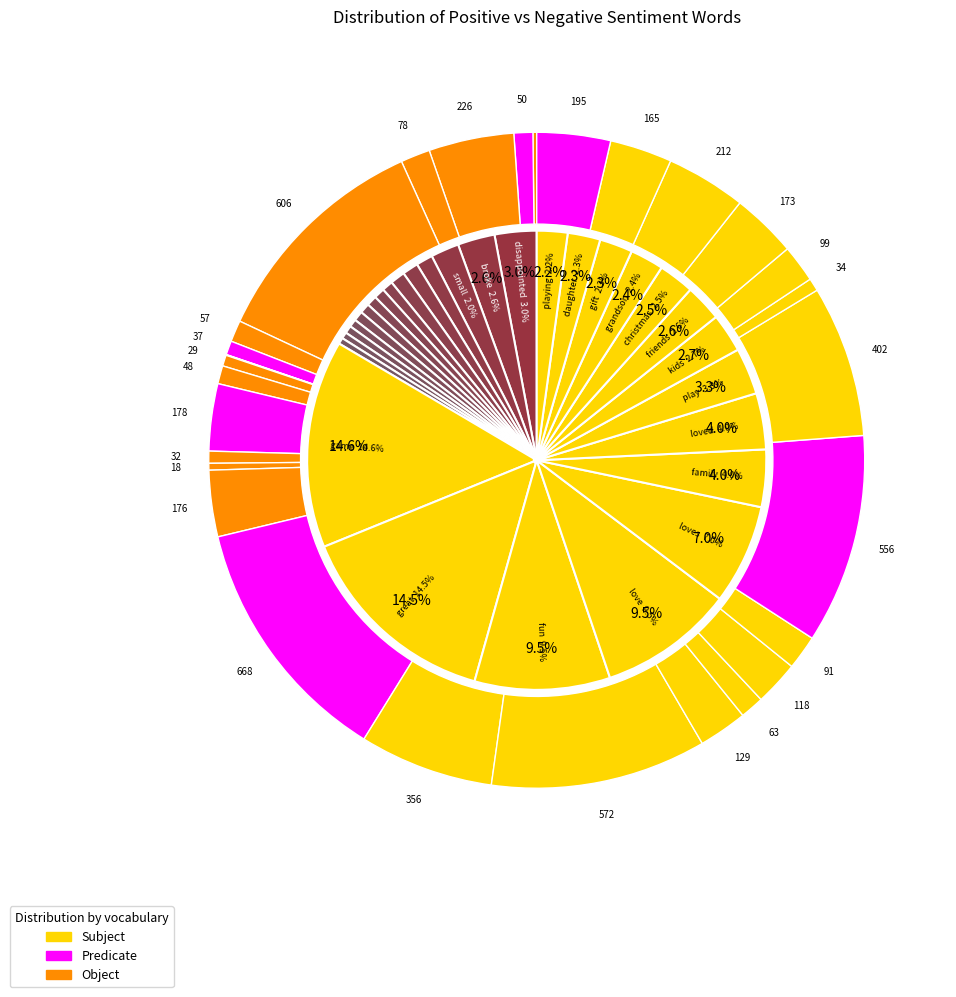

Is it true that 10 is 4% of the pie?

True